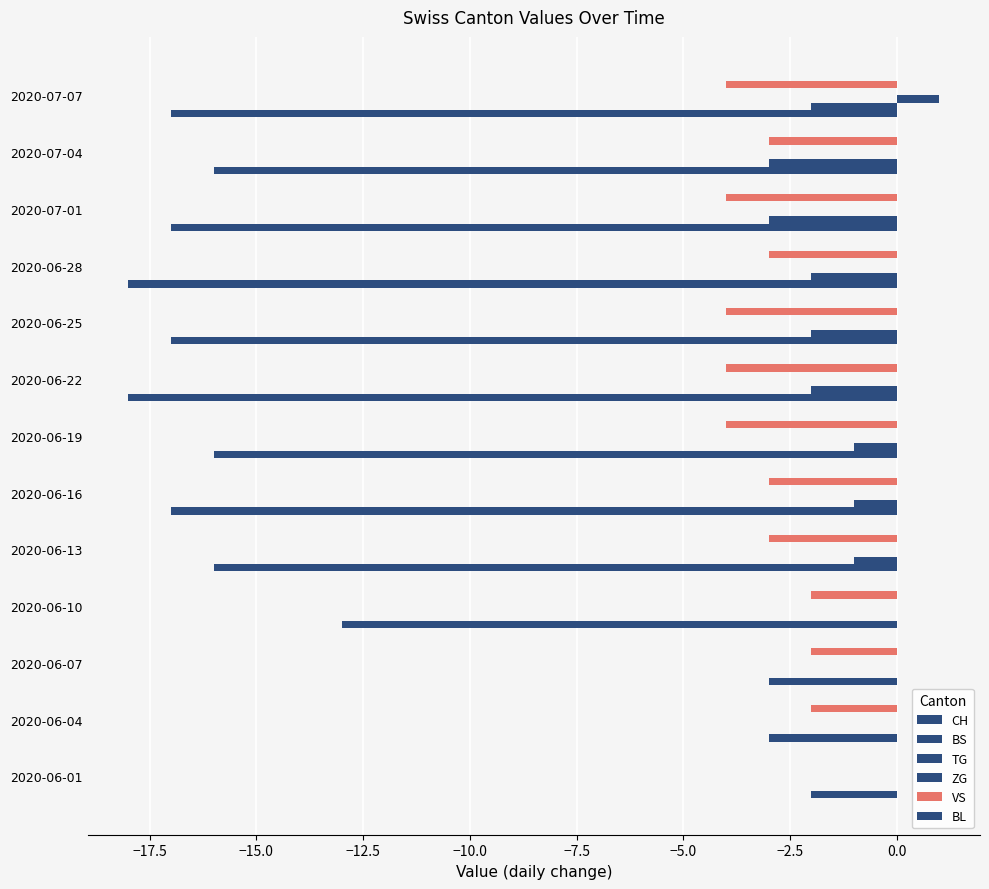

How many data points does each series have?

13